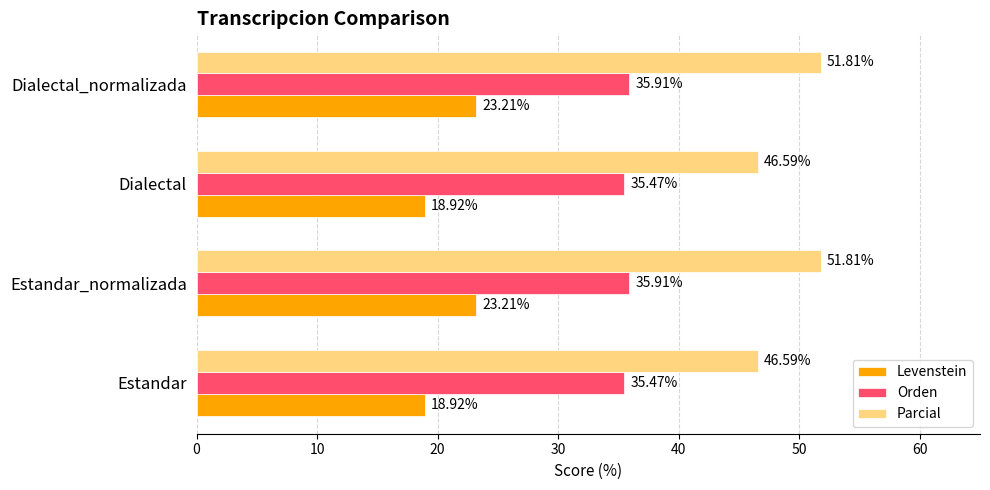

Between Estandar and Dialectal_normalizada, which series saw the biggest shift?

Parcial